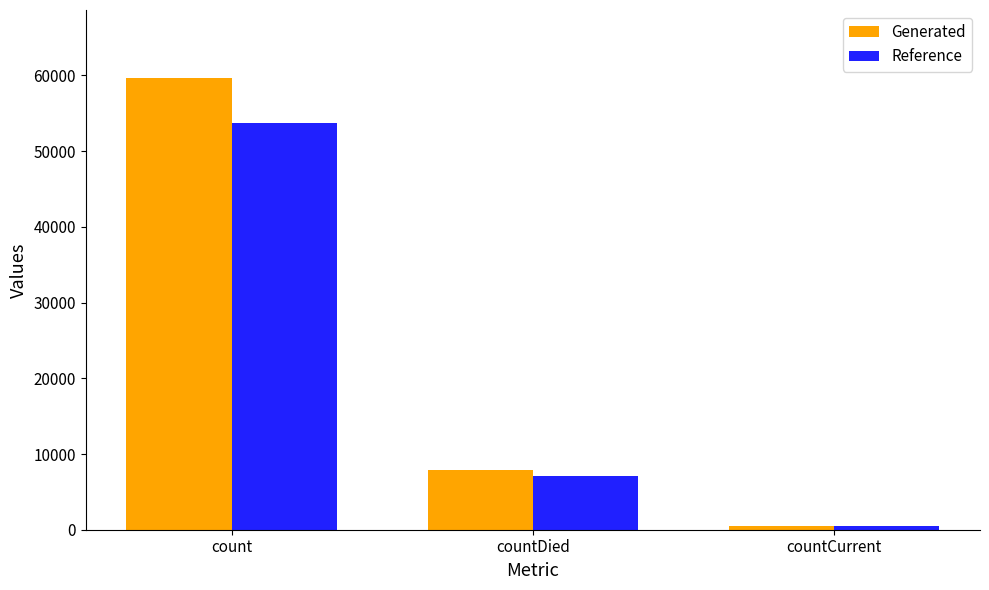

What value does the Reference series have at countCurrent?

450.0